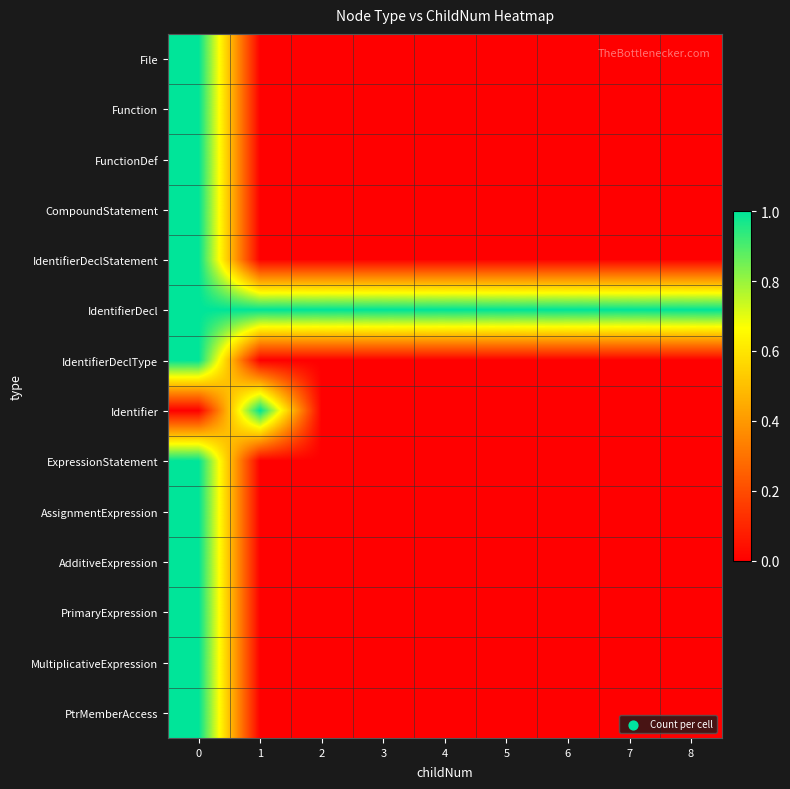

What is the spread (max minus min) of values at 5?

1